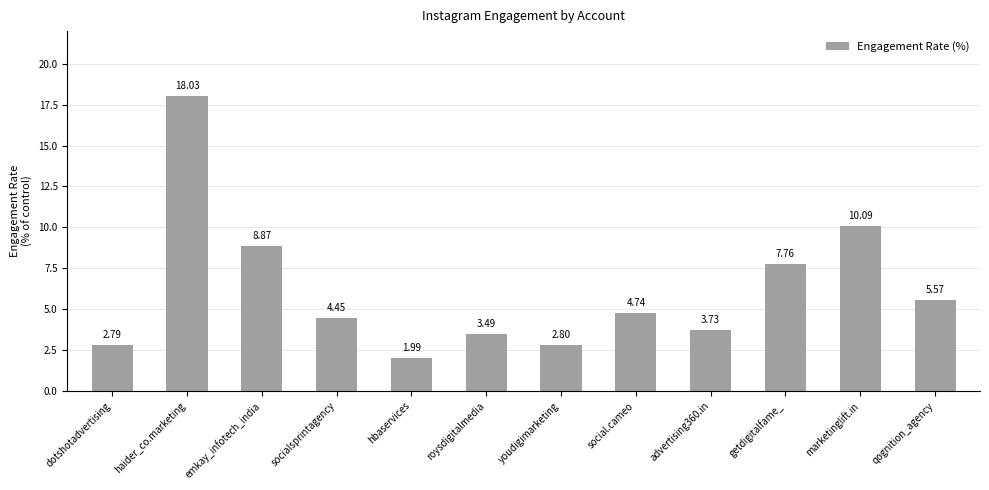

Count the number of categories in the chart.

12